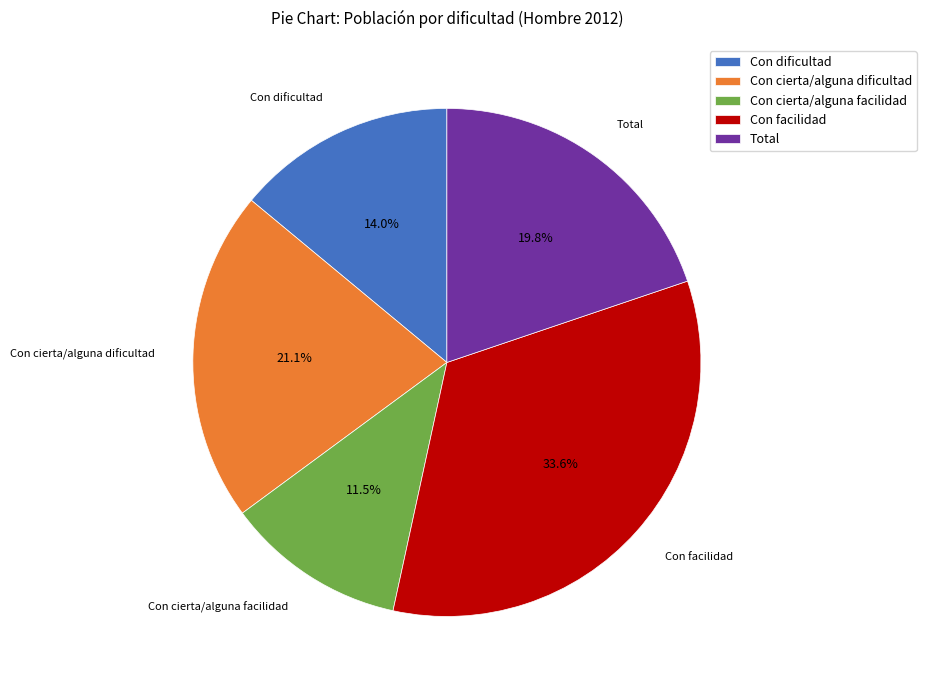

Which category has the biggest portion of the pie?

Con facilidad